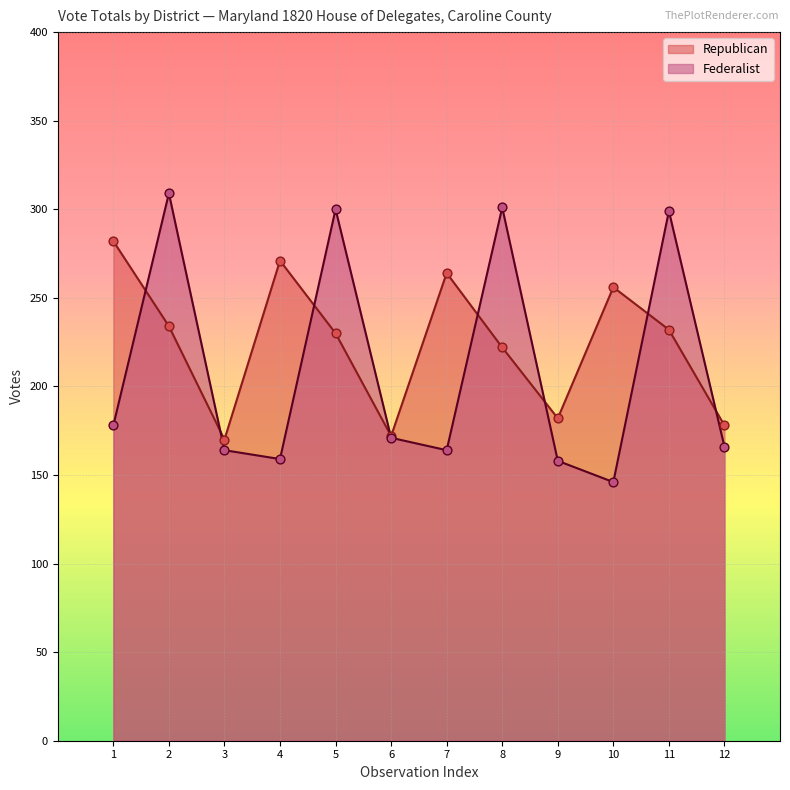

At which category is the sum across all series the highest?

2